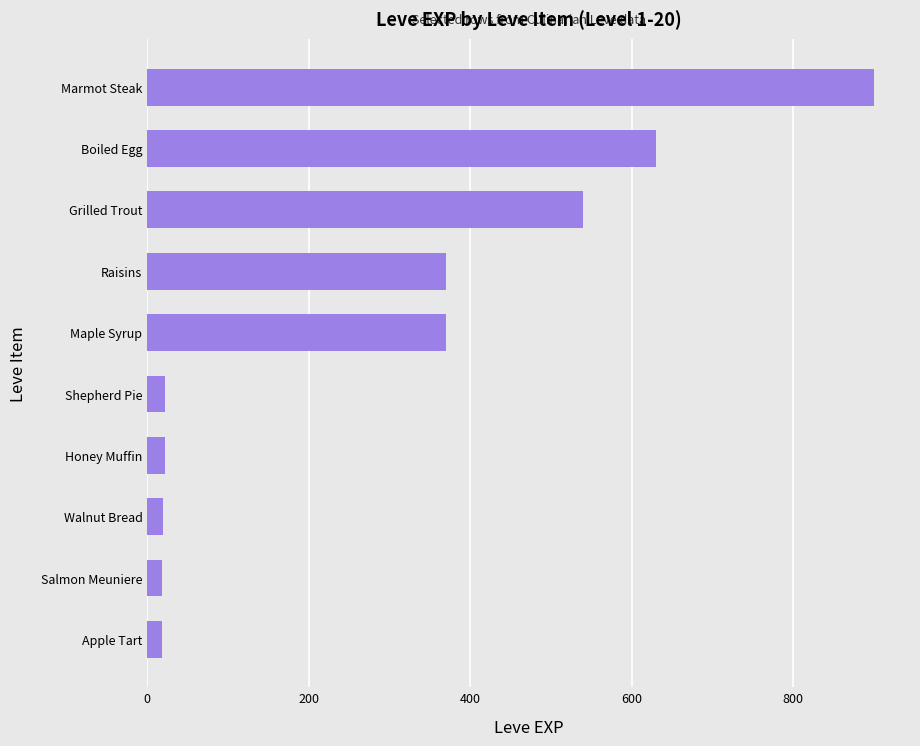

What is the difference between the maximum and minimum values?

882